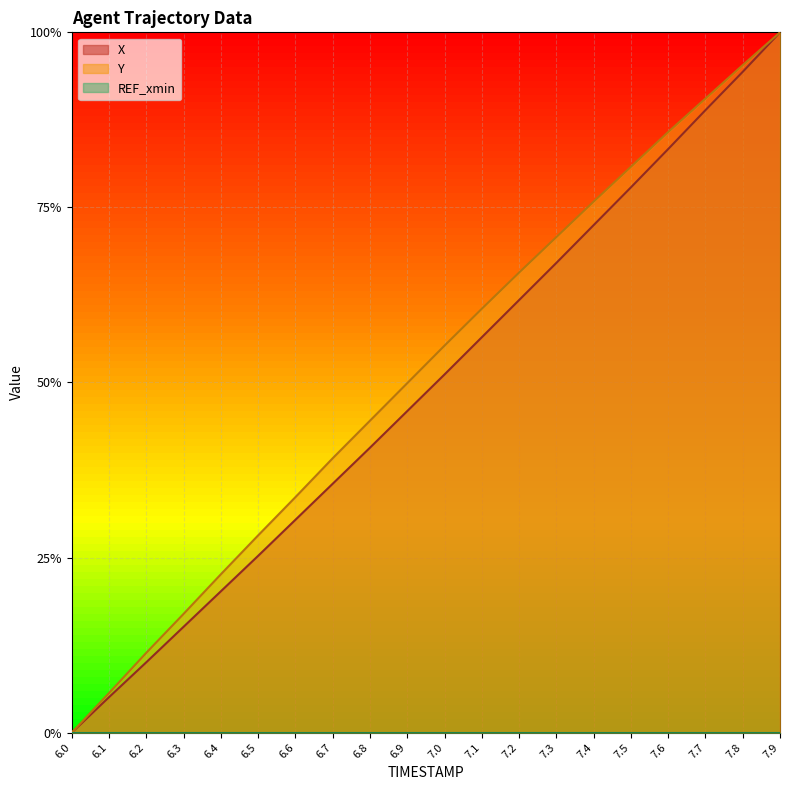

What is the difference between the maximum and second lowest values in the Y series?

0.9